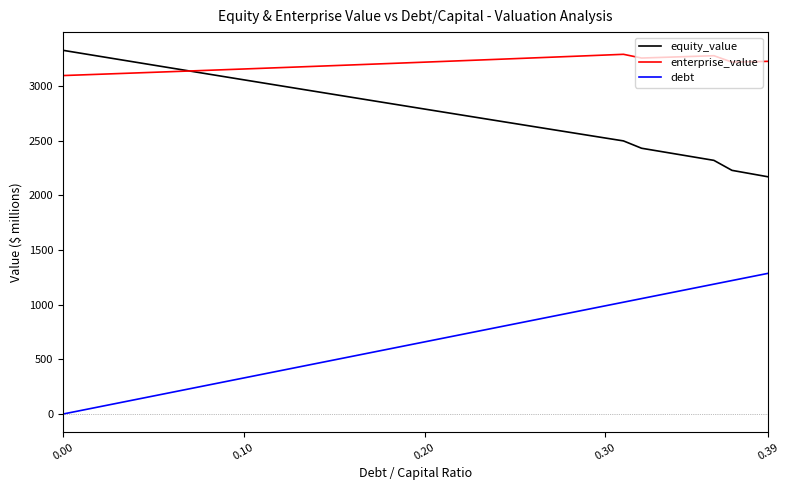

True or false: debt and equity_value intersect in this chart.

False